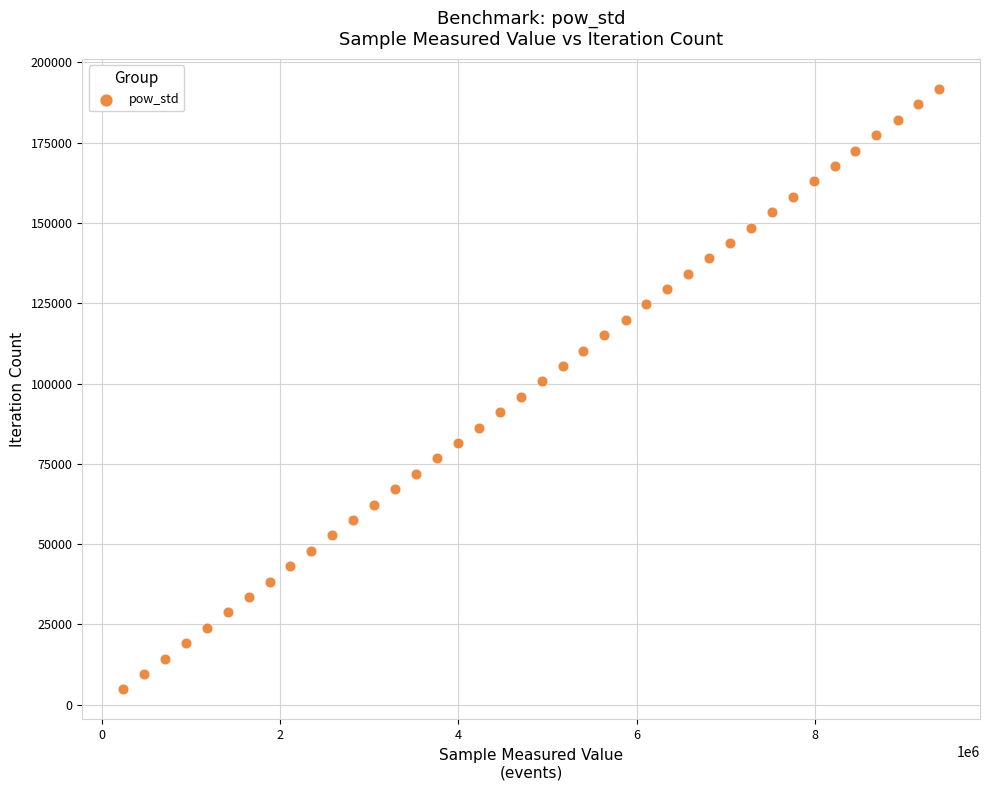

What is the range of X values (max minus min)?

9159423